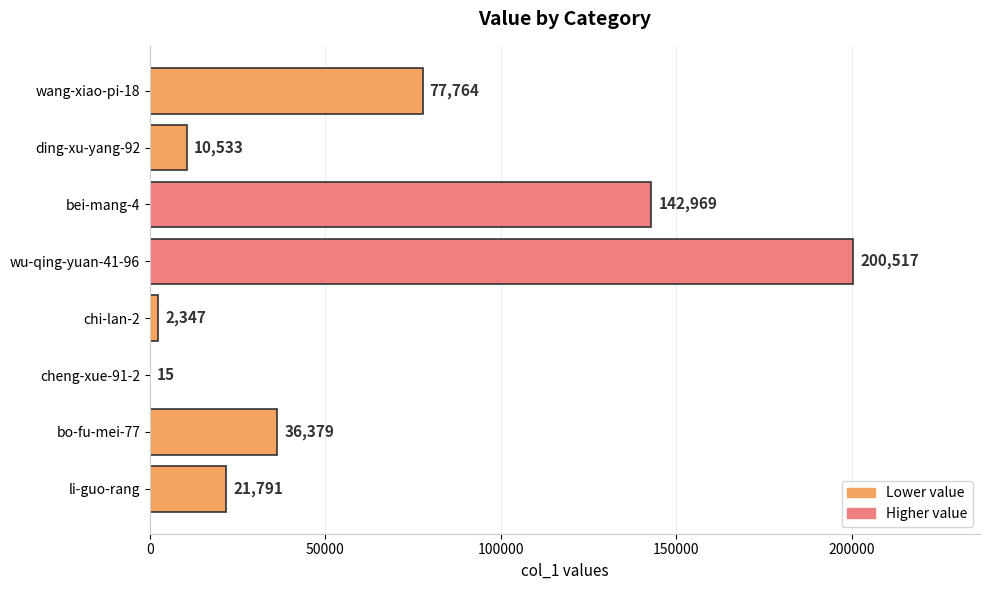

Reading top to bottom, list all the values displayed in this chart.

wang-xiao-pi-18=77764	ding-xu-yang-92=10533	bei-mang-4=142969	wu-qing-yuan-41-96=200517	chi-lan-2=2347	cheng-xue-91-2=15	bo-fu-mei-77=36379	li-guo-rang=21791